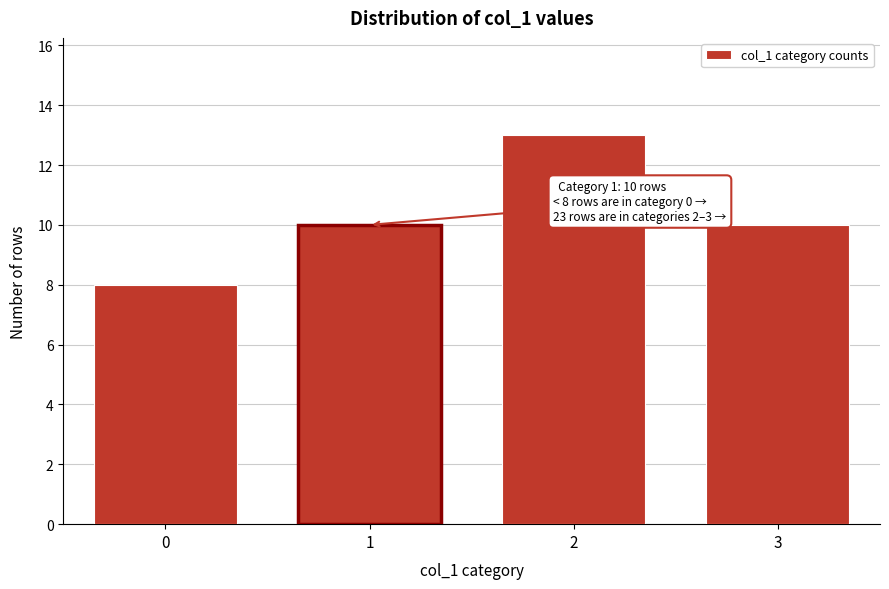

Reading right to left, transcribe all the data shown in this chart.

3=10	2=13	1=10	0=8